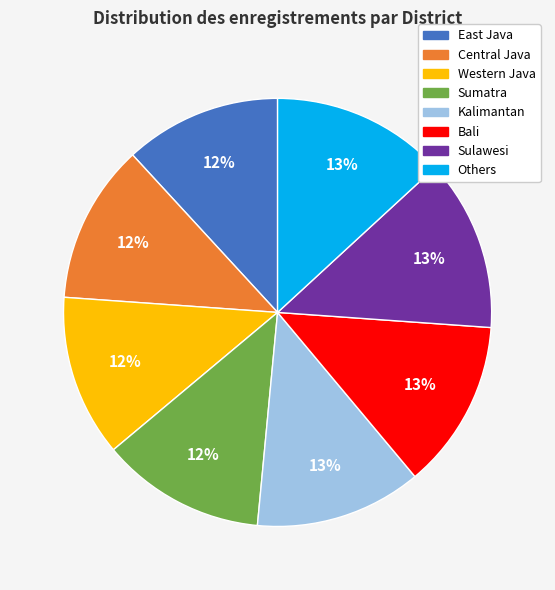

The Bali slice represents 20% of the pie. True or false?

False